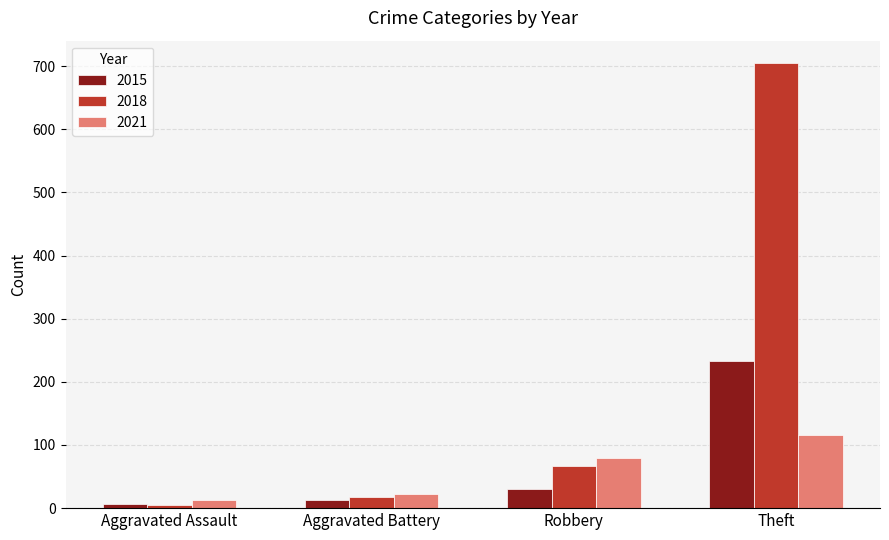

How many categories are shown in the chart?

4